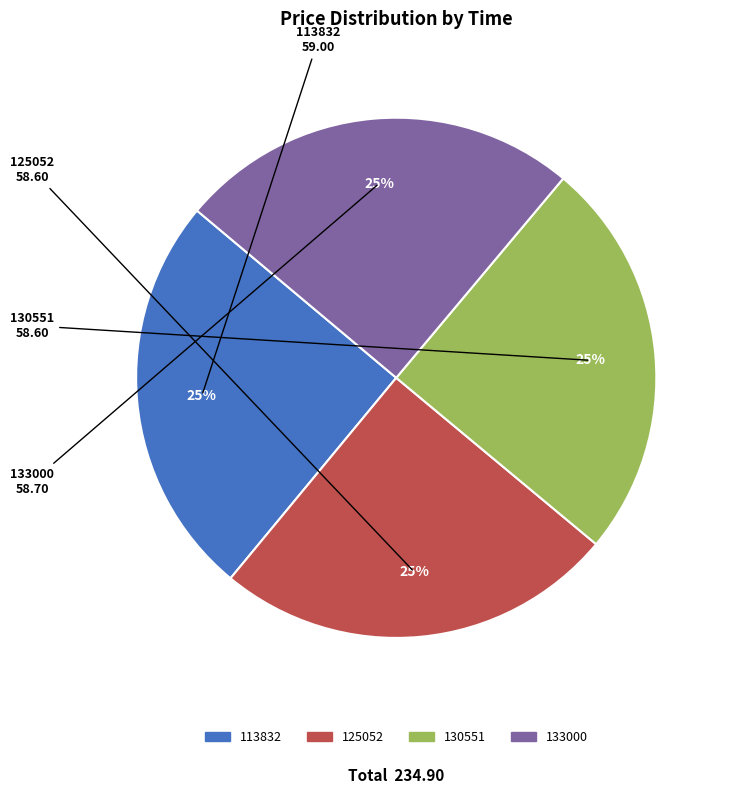

How many slices are in this pie chart?

4